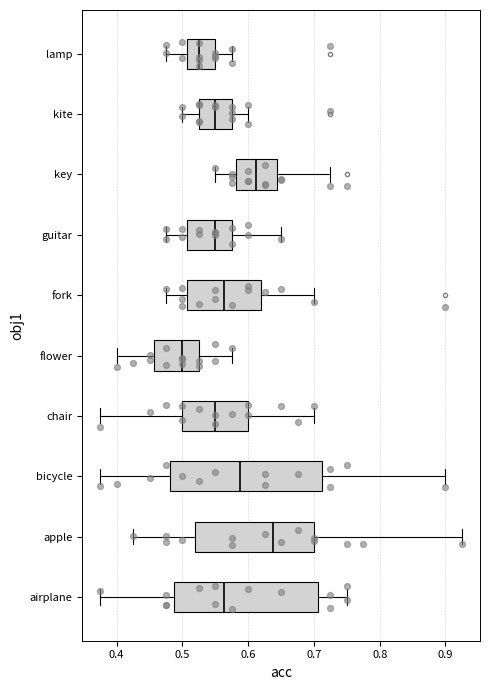

Where does the right whisker of the box for chair end on the x-axis? The values are not printed on the chart, so give them approximately, as read against the axis.

0.70